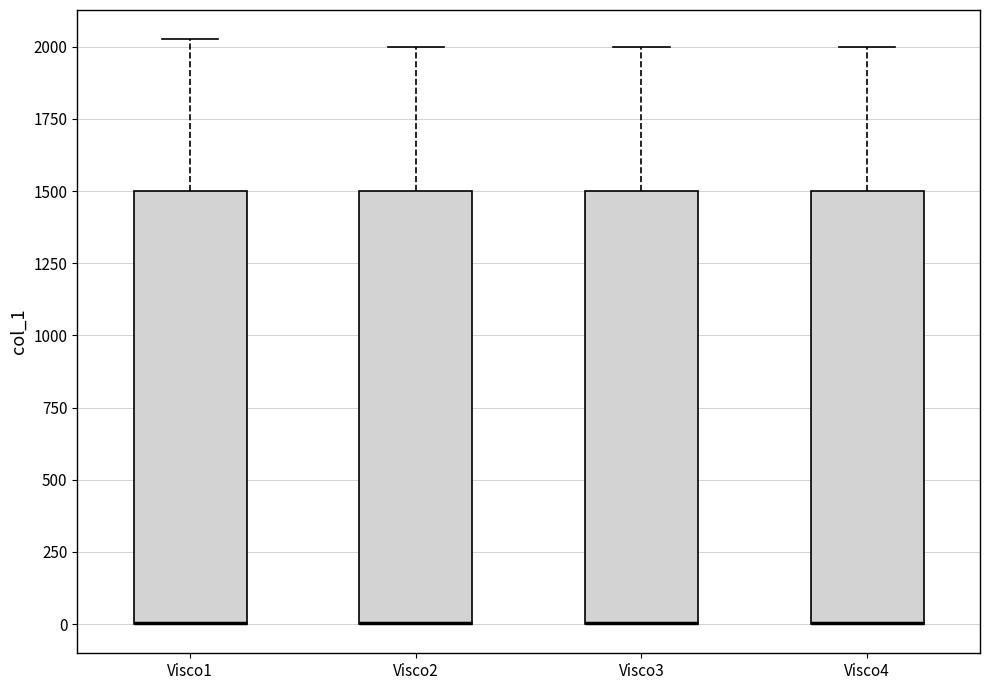

Reading left to right, transcribe this box plot: for each box, give where its median line is, the range the box spans, and where its two whiskers end, as read against the y-axis. The values are not printed on the chart, so give them approximately, as read against the axis.

Visco1: median 0 (drawn on the box's lower edge), box 0 to 1500, whiskers 0 to 2050
Visco2: median 0 (drawn on the box's lower edge), box 0 to 1500, whiskers 0 to 2000
Visco3: median 0 (drawn on the box's lower edge), box 0 to 1500, whiskers 0 to 2000
Visco4: median 0 (drawn on the box's lower edge), box 0 to 1500, whiskers 0 to 2000